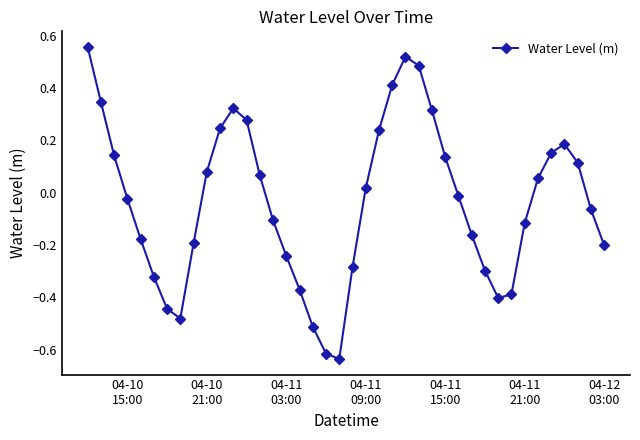

How many data points are above 0?

19